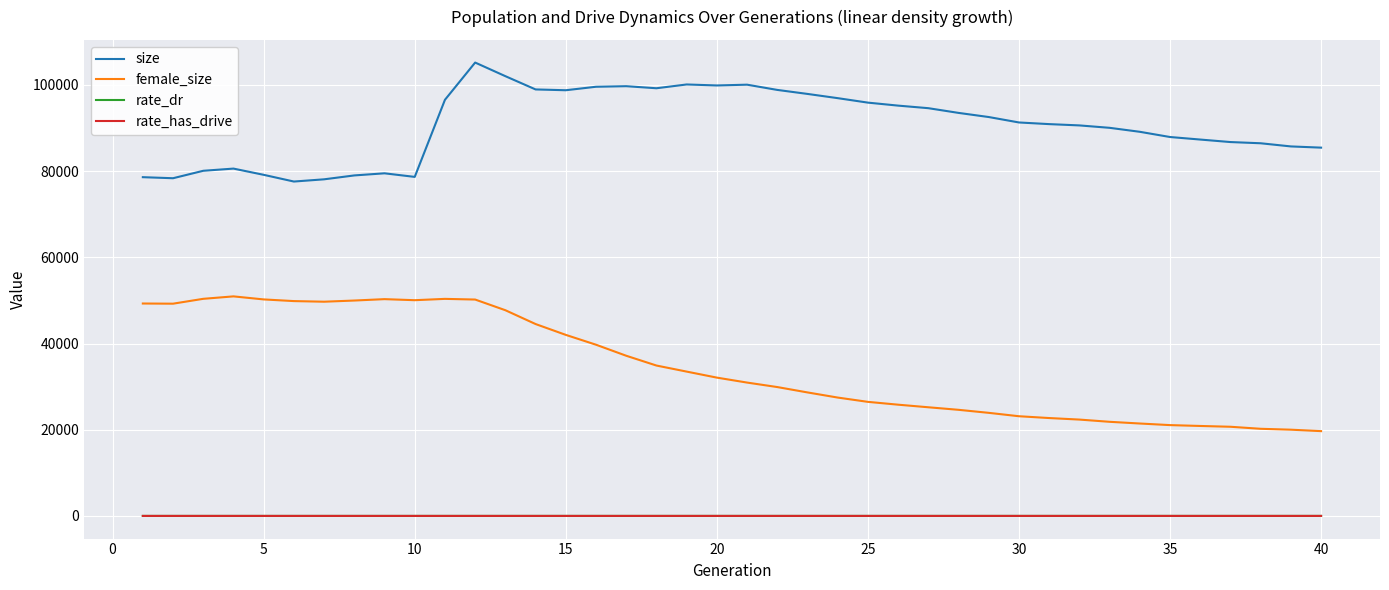

Which series has the largest range (max minus min)?

female_size